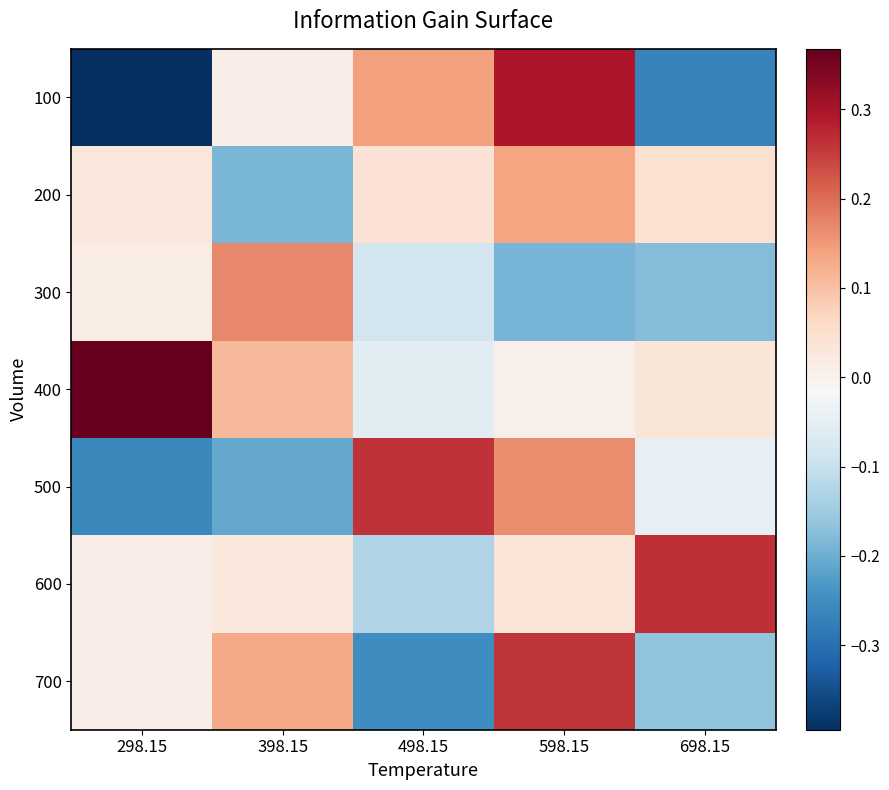

What is the smallest value displayed?

-0.4